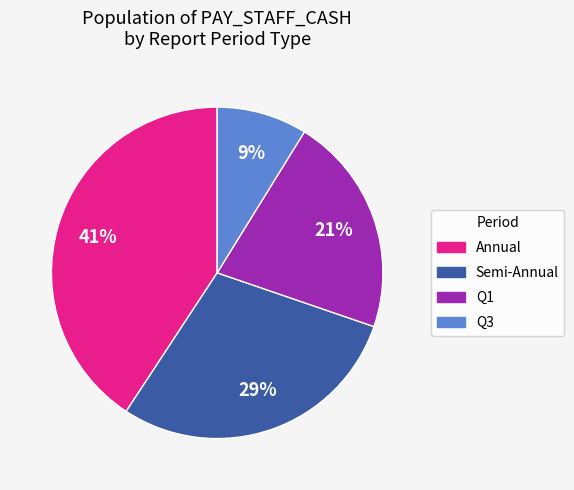

The Semi-Annual slice represents 29% of the pie. True or false?

True